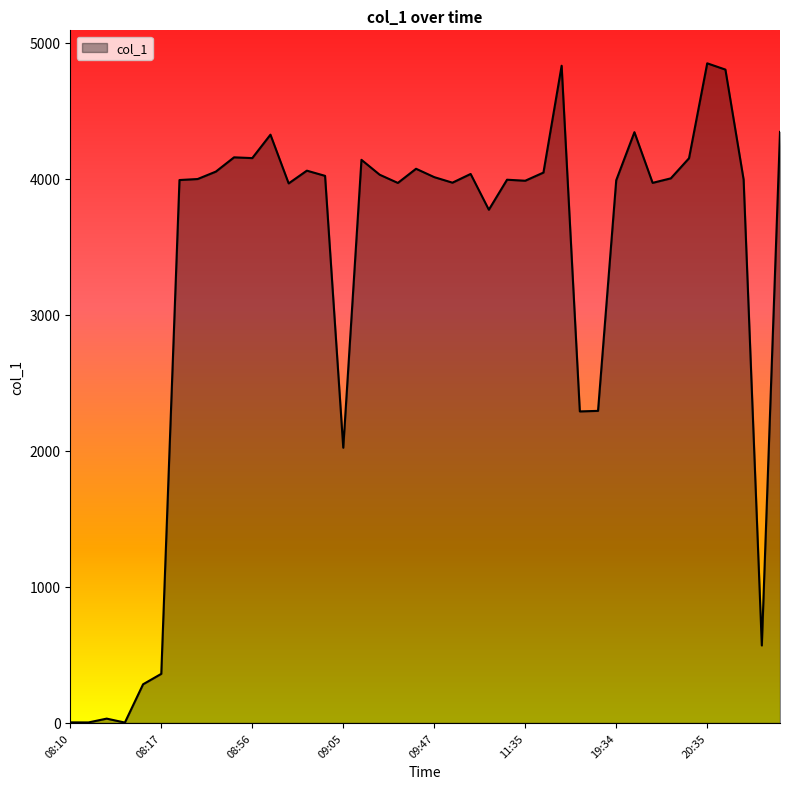

What is the difference between the maximum and minimum values?

4844.9